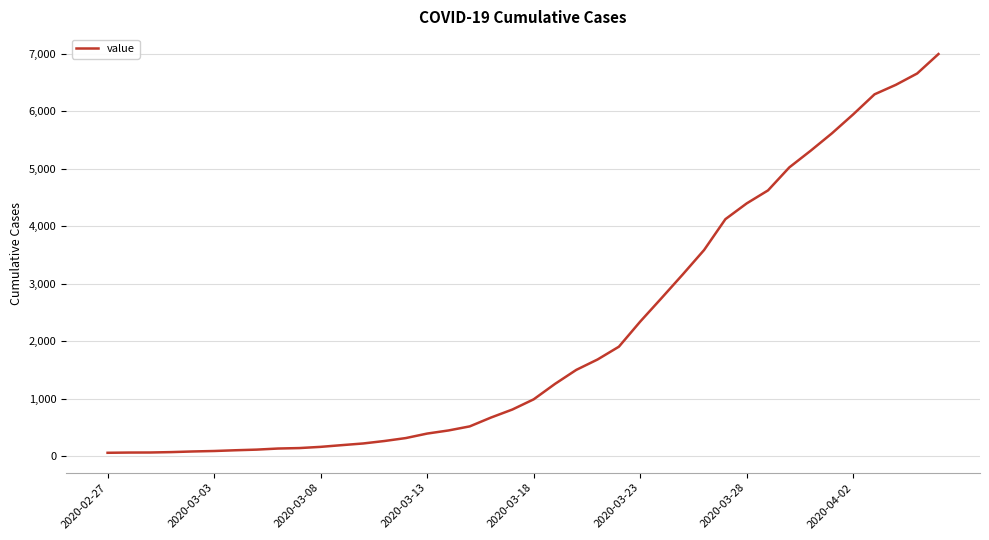

What is the maximum value shown in the chart?

6995